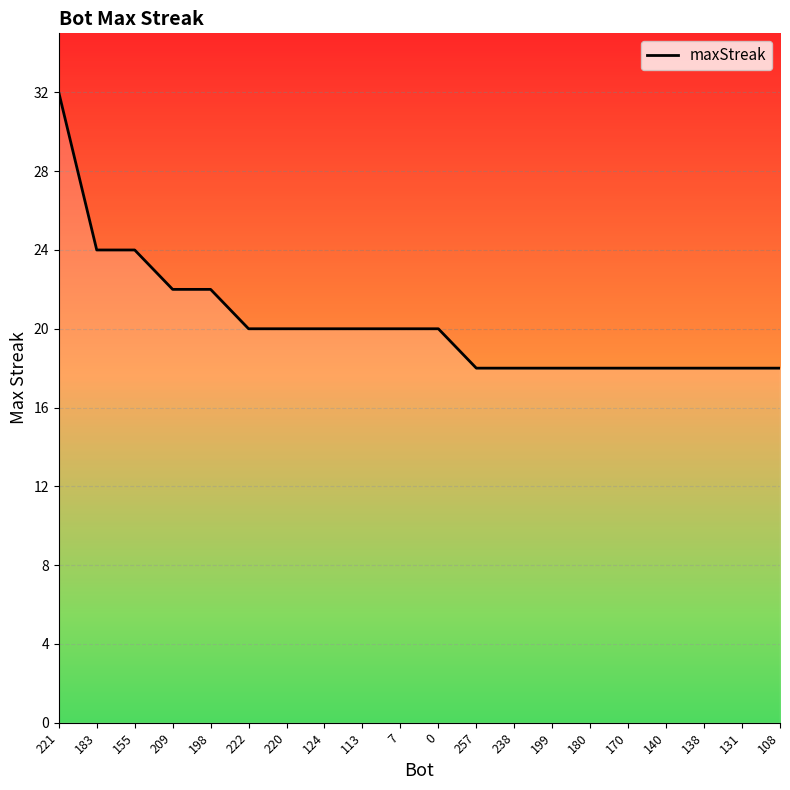

What is the maximum value shown in the chart?

32